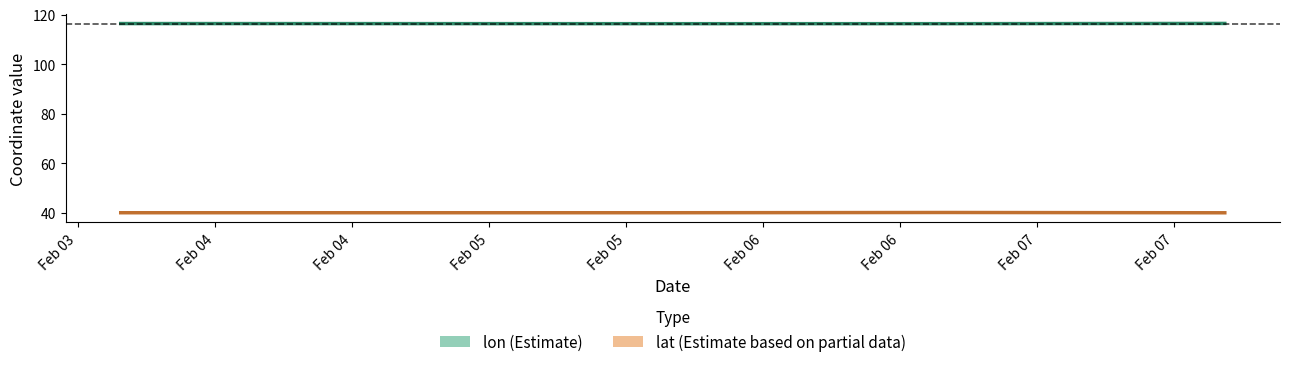

What are all the series names shown in the legend?

lon, lat